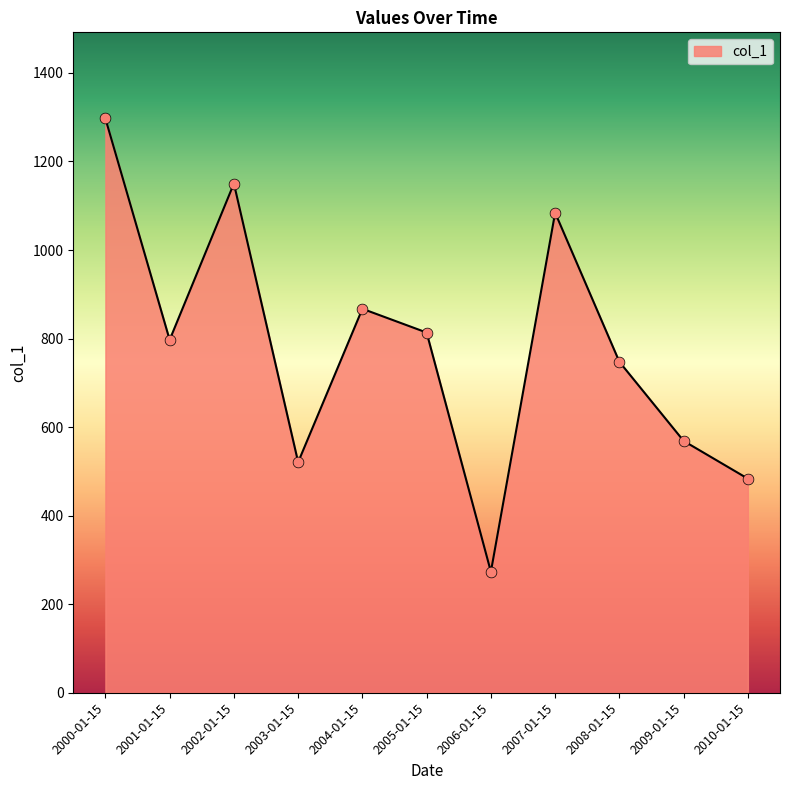

Approximately how many times larger is the value at 2001-01-15 compared to 2008-01-15?

1.1